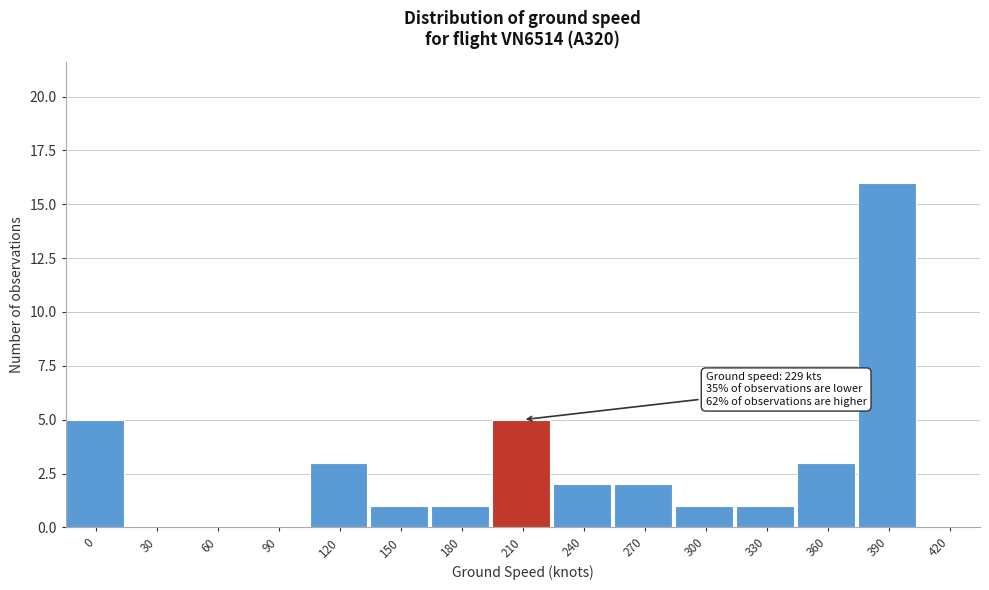

Reading left to right, extract all data points from this chart.

0=5	30=0	60=0	90=0	120=3	150=1	180=1	210=5	240=2	270=2	300=1	330=1	360=3	390=16	420=0